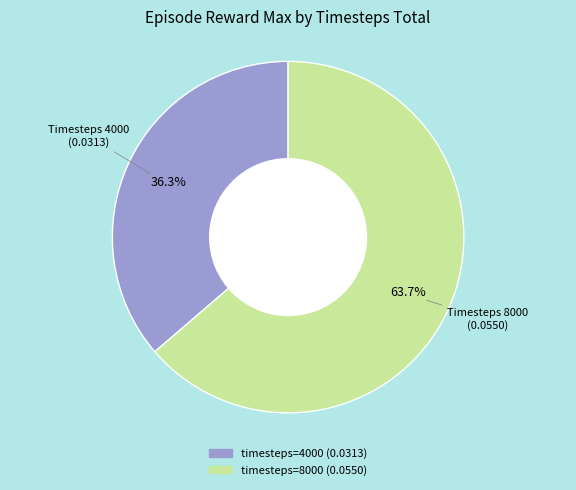

Rank the categories by value from lowest to highest.

Timesteps 4000, Timesteps 8000